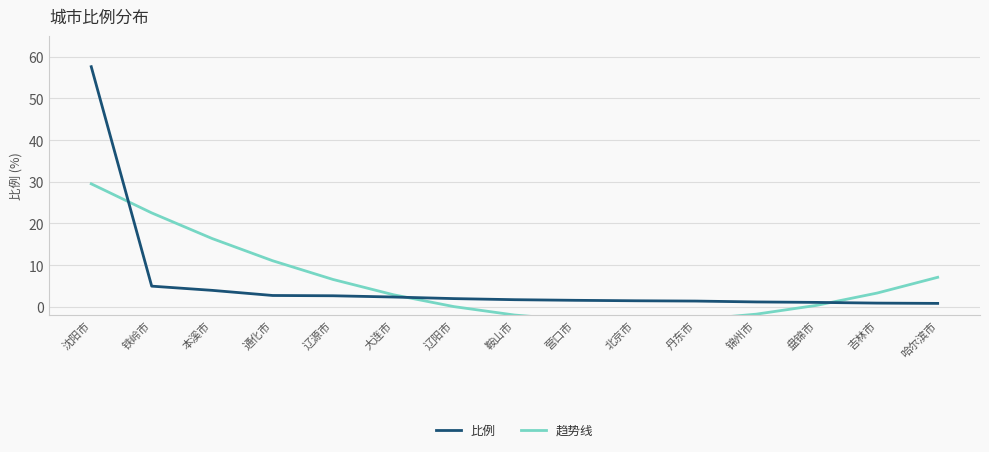

What is the label of the 11th point from the right?

辽源市